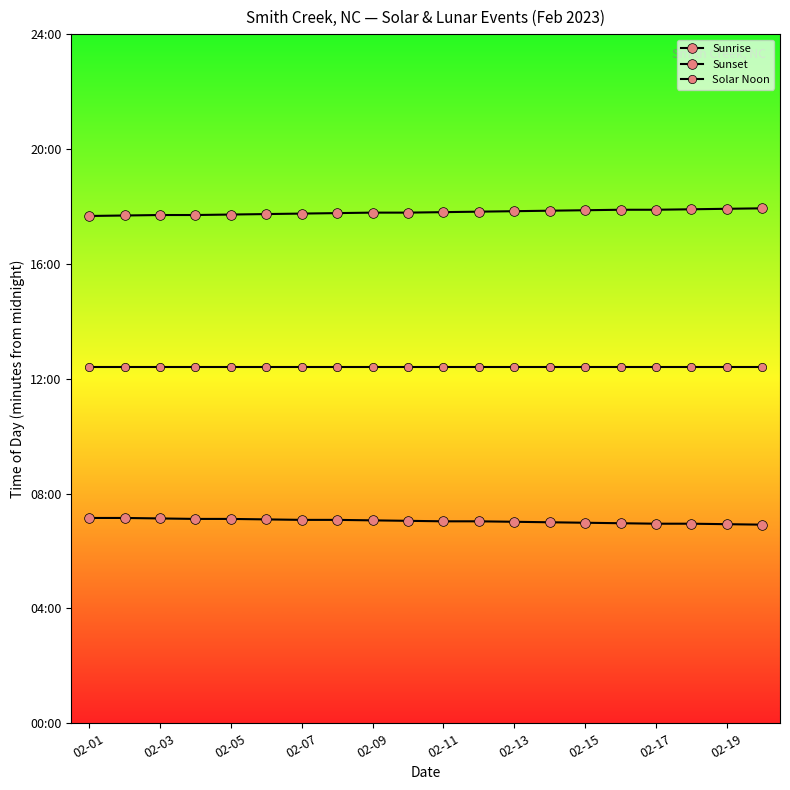

Which series has the largest total across all categories?

Sunset